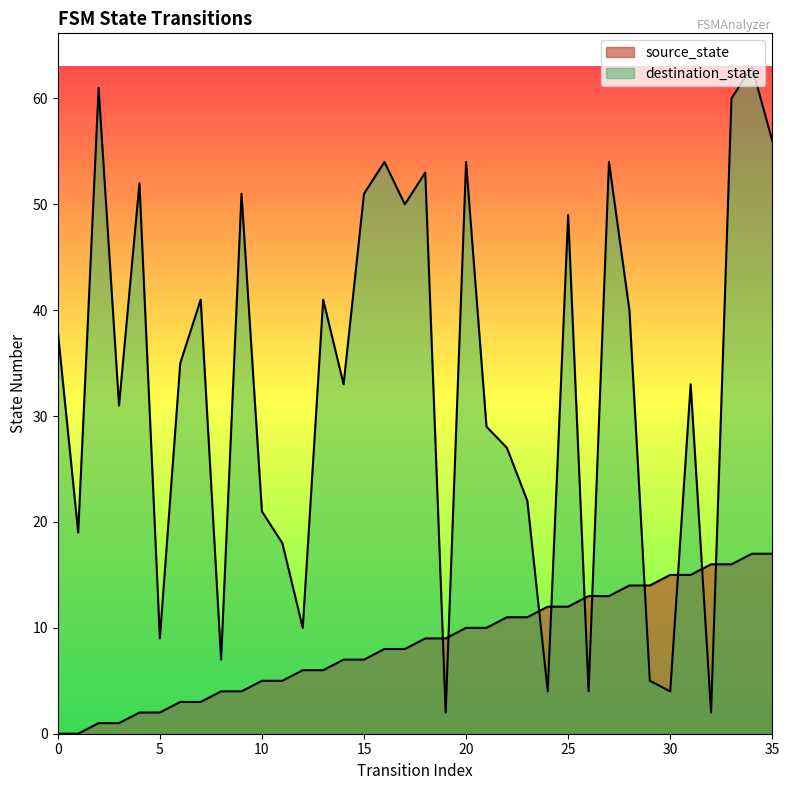

Which series has the largest total across all categories?

destination_state